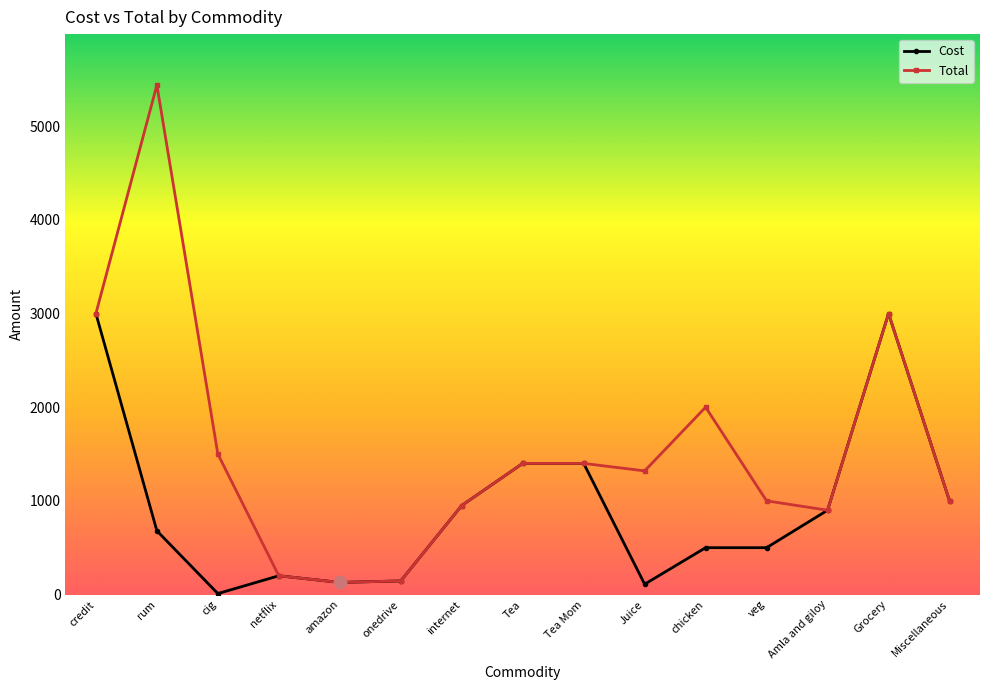

What is the total value across all series at credit?

6000